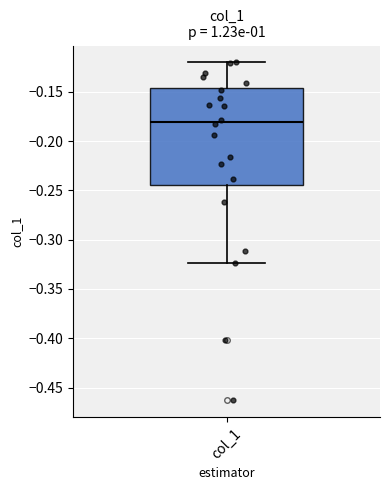

Read this box plot against the y-axis: the position of the median line, the range covered by the box, and the ends of both whiskers. The values are not printed on the chart, so give them approximately, as read against the axis.

median -0.180, box -0.245 to -0.145, whiskers -0.325 to -0.120